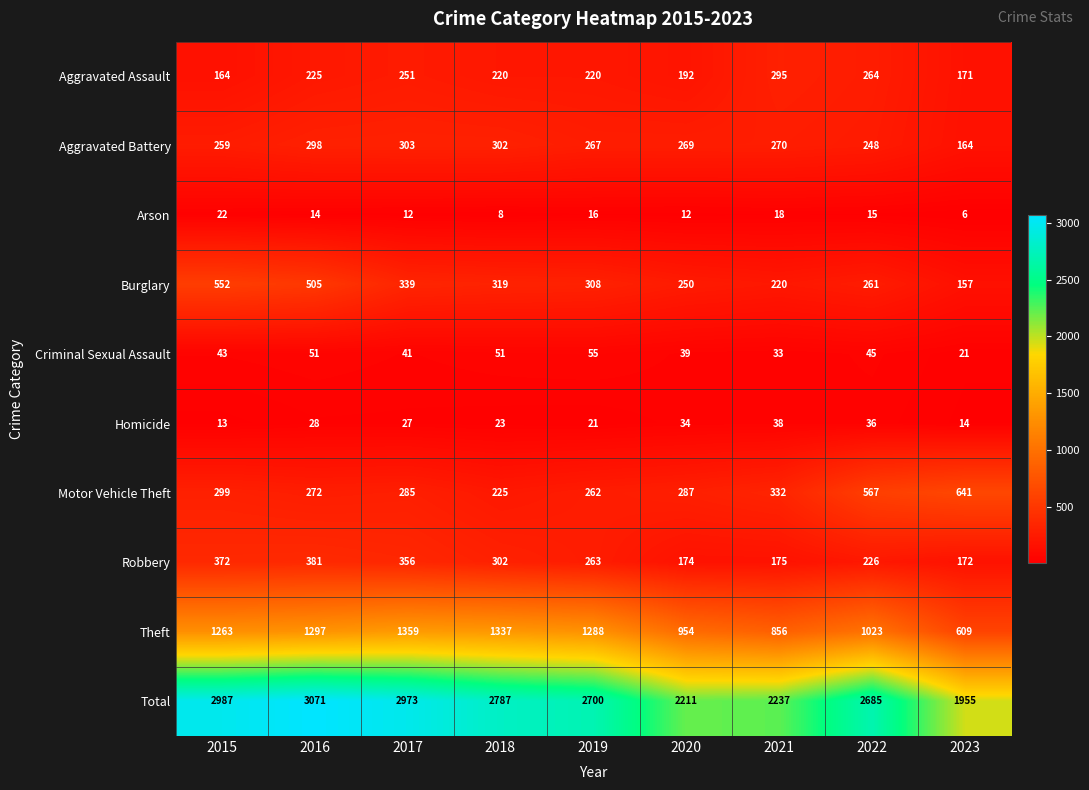

Which category has the highest value in the Robbery series?

2016